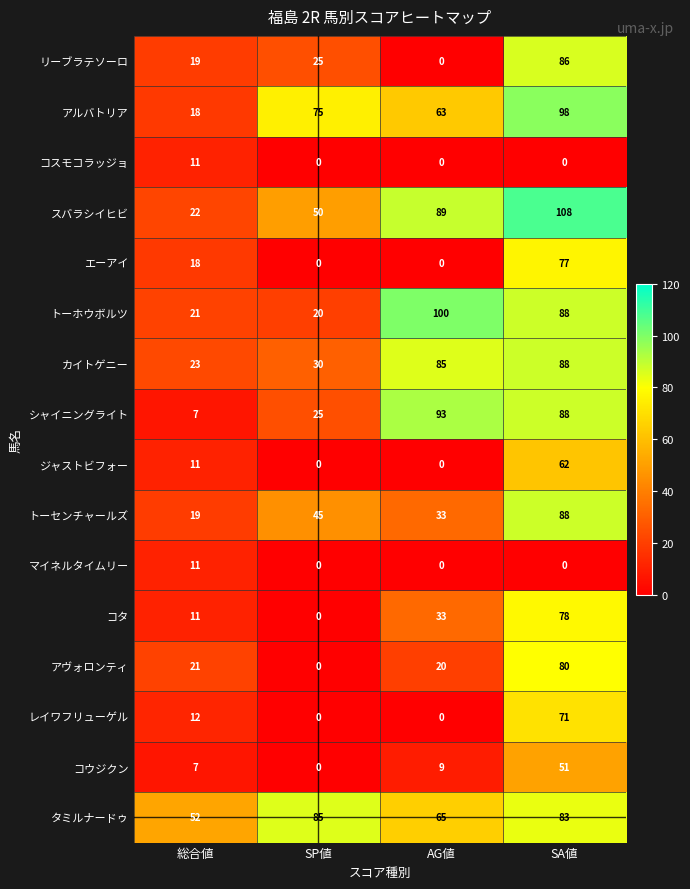

Which series changed the most between AG値 and SA値?

リーブラテソーロ